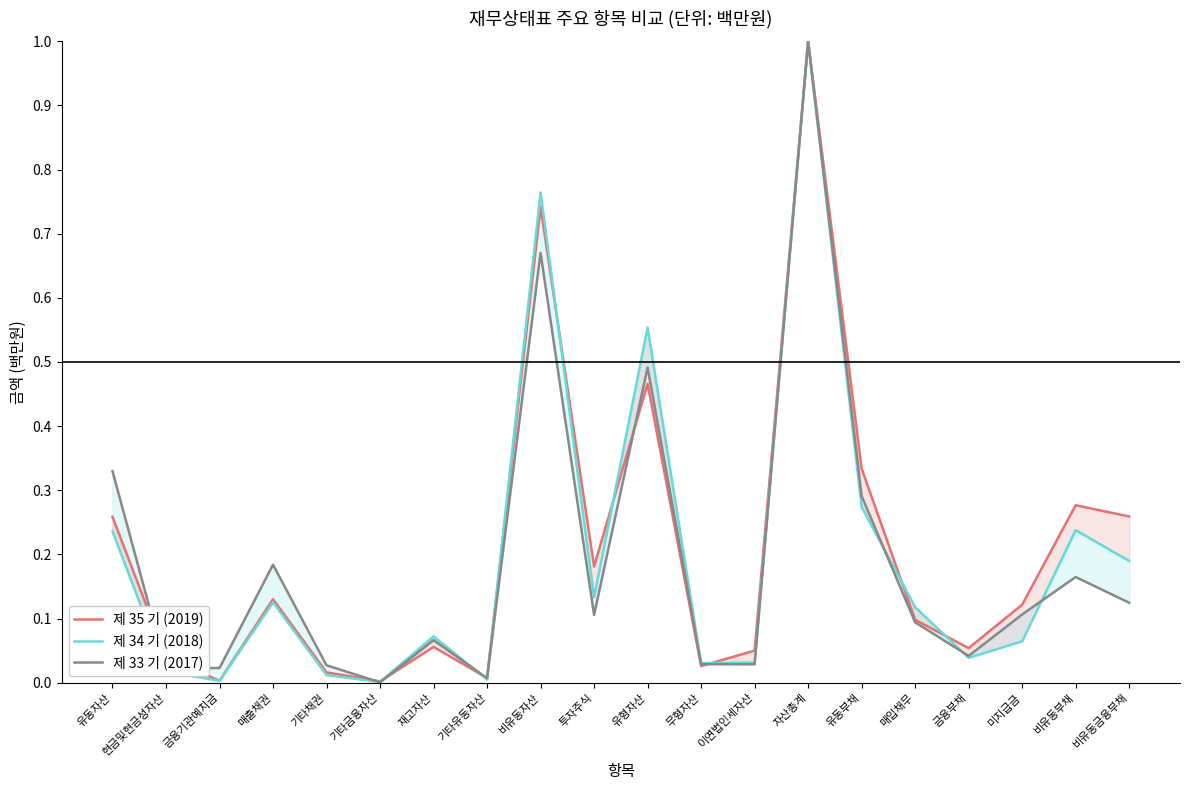

What is the difference between the second highest and second lowest values in the 제 33 기 (2017) series?

0.7